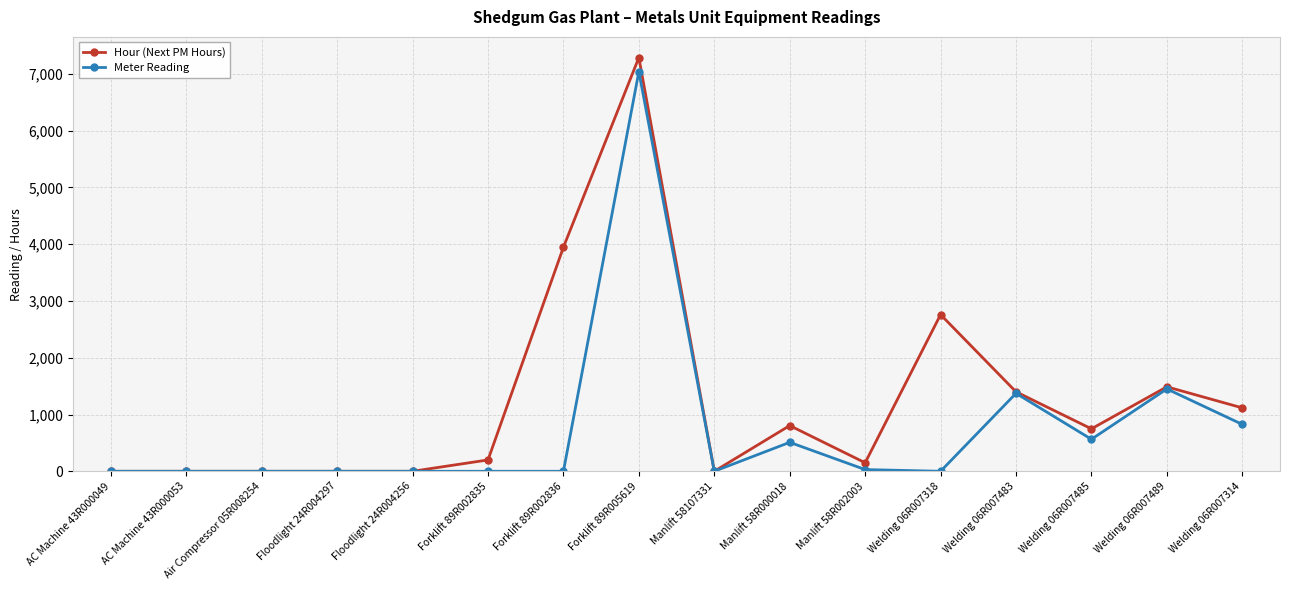

True or false: Meter Reading has more than 1 points higher than both neighbors.

True